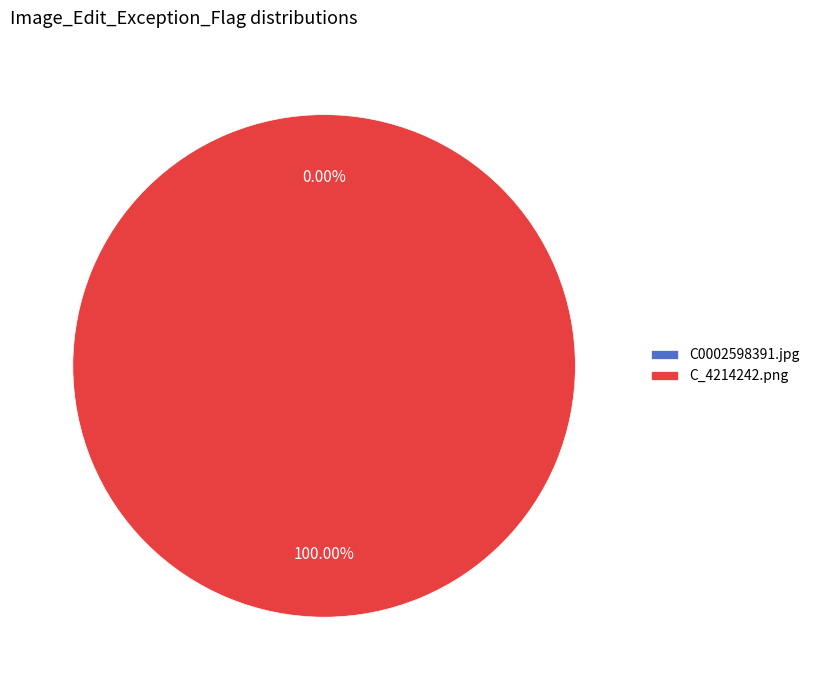

Which category has the smallest portion of the pie?

C0002598391.jpg